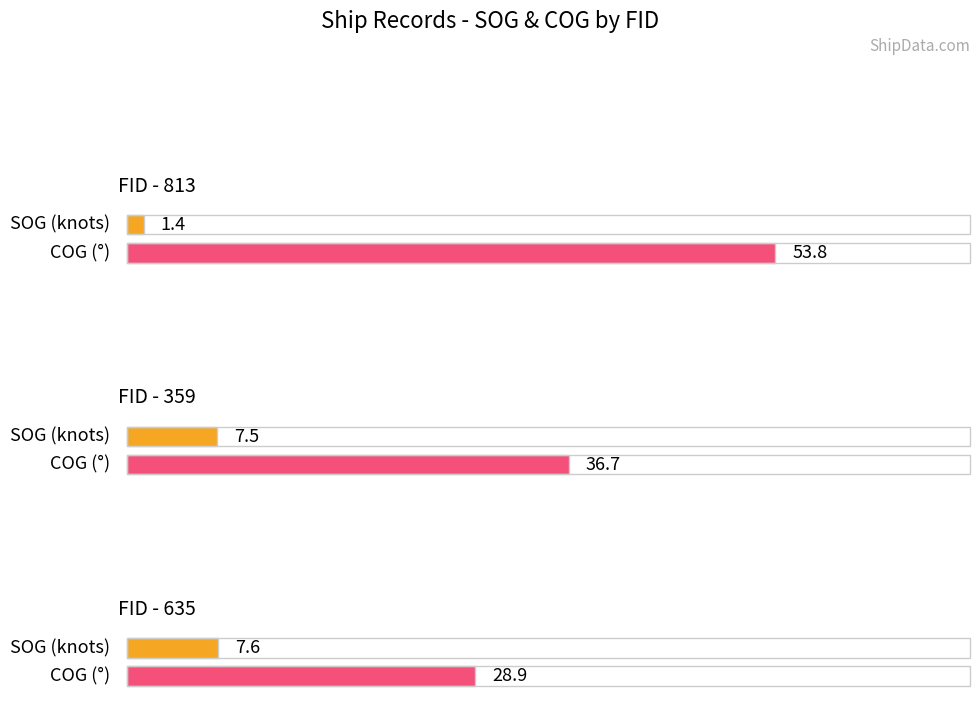

What are all the series names shown in the legend?

SOG, COG